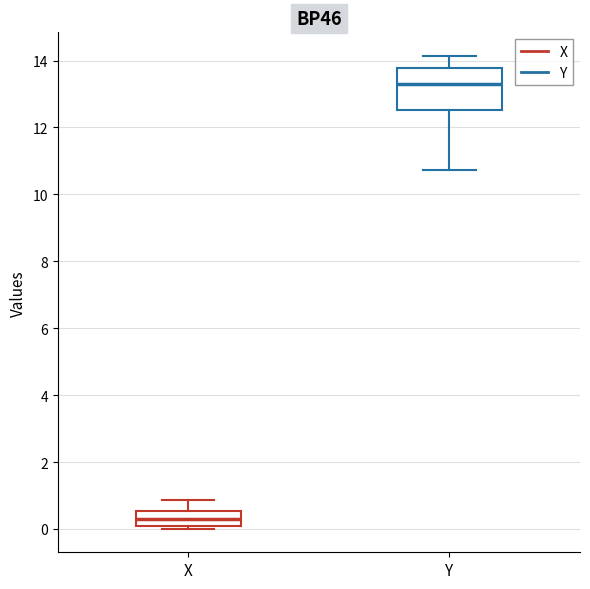

Which box has the highest median line?

Y